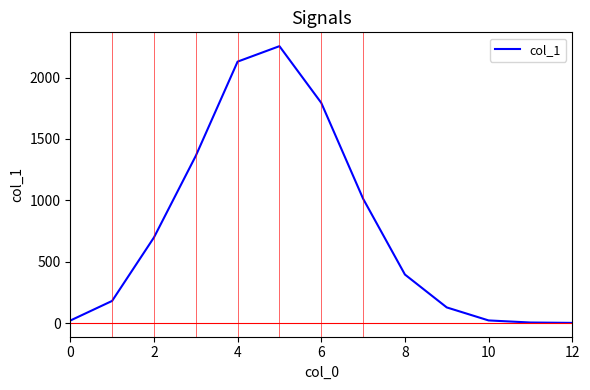

What is the greatest value displayed?

2256